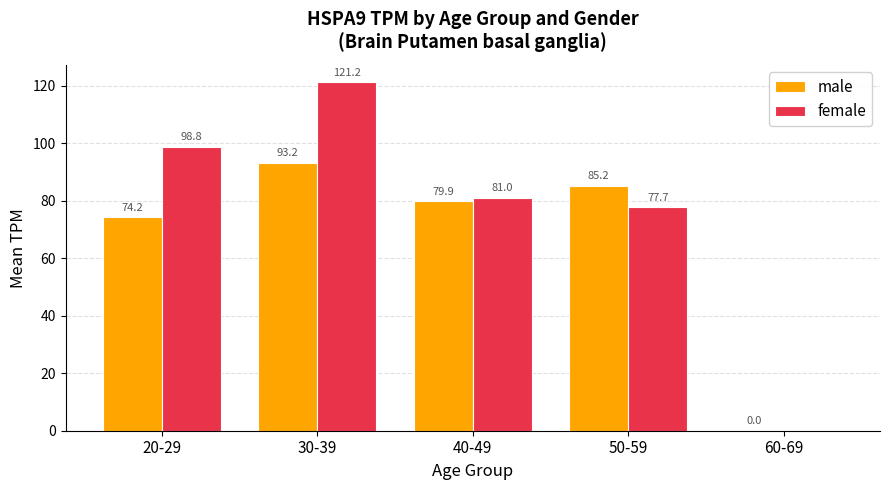

The female series shows 98.8 at 20-29. True or false?

True